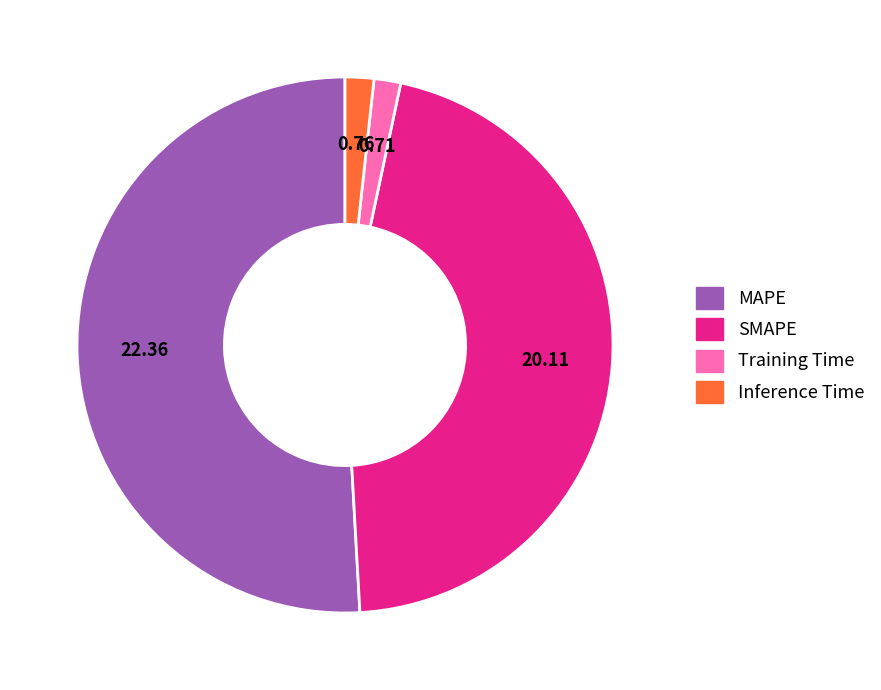

What is the largest slice in the pie chart?

MAPE